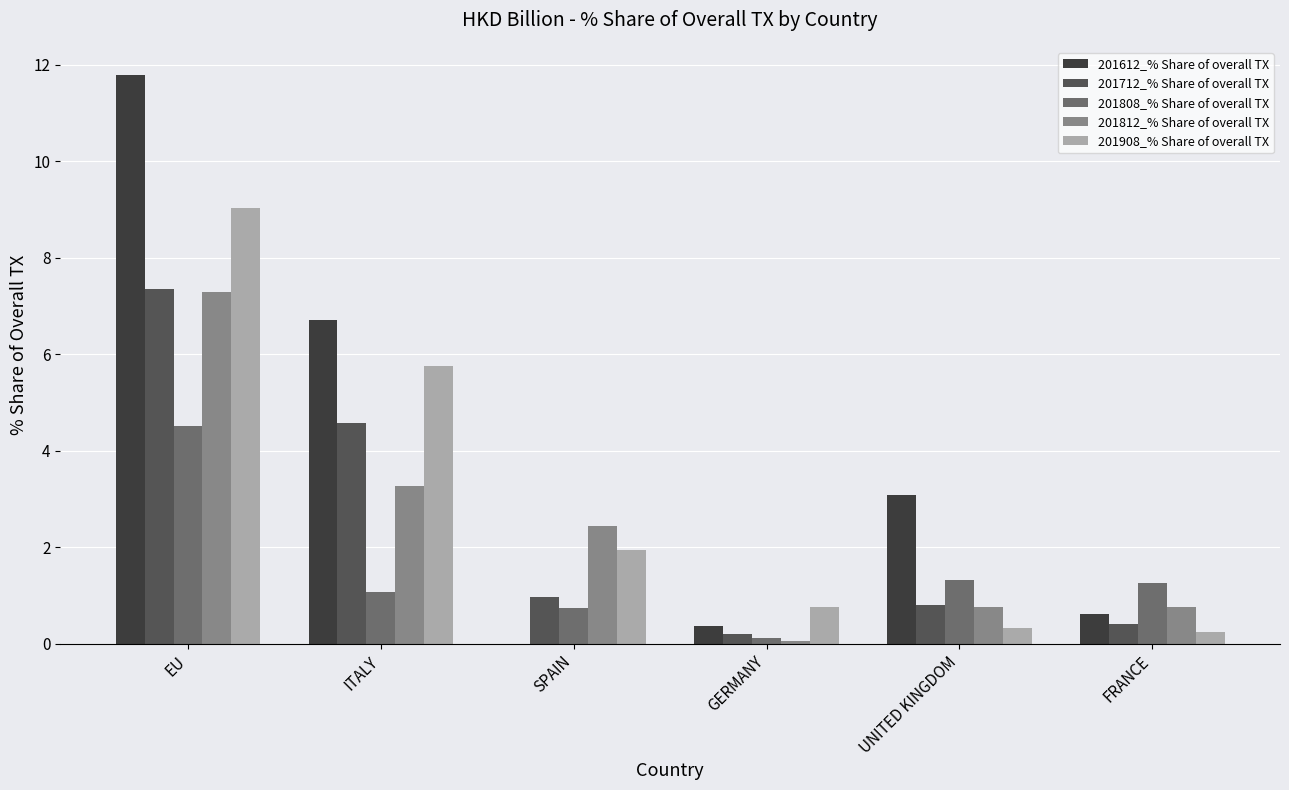

Reading right to left, what are all the values shown in this chart?

201612_% Share of overall TX: FRANCE=0.6	UNITED KINGDOM=3.1	GERMANY=0.4	SPAIN=0.0	ITALY=6.7	EU=11.8
201712_% Share of overall TX: FRANCE=0.4	UNITED KINGDOM=0.8	GERMANY=0.2	SPAIN=1.0	ITALY=4.6	EU=7.4
201808_% Share of overall TX: FRANCE=1.3	UNITED KINGDOM=1.3	GERMANY=0.1	SPAIN=0.7	ITALY=1.1	EU=4.5
201812_% Share of overall TX: FRANCE=0.8	UNITED KINGDOM=0.8	GERMANY=0.1	SPAIN=2.4	ITALY=3.3	EU=7.3
201908_% Share of overall TX: FRANCE=0.2	UNITED KINGDOM=0.3	GERMANY=0.8	SPAIN=1.9	ITALY=5.8	EU=9.0